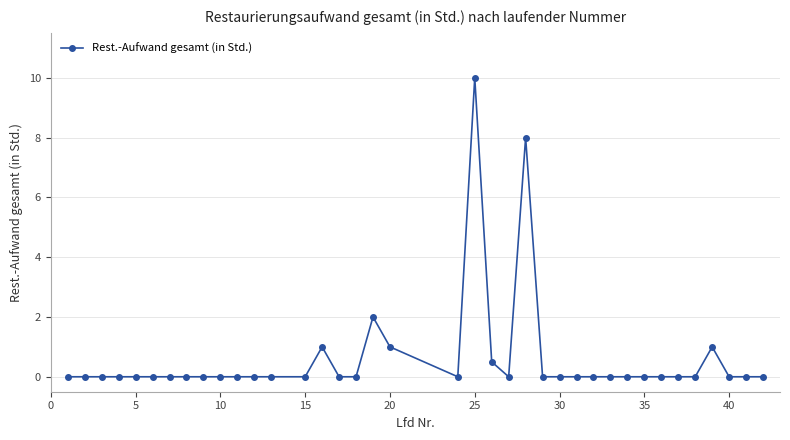

True or false: the data has more than 0 interior local peaks.

True